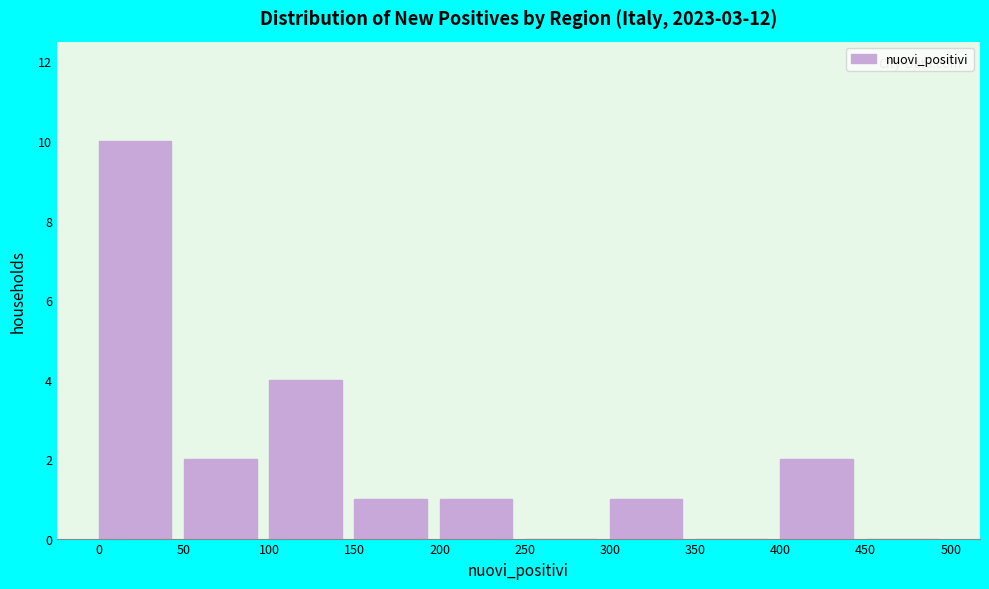

Reading left to right, transcribe this chart: for each bar, give the range it covers on the x-axis and its height. The values are not printed on the chart, so give them approximately, as read against the axis.

0 to 50: 10
50 to 100: 2
100 to 150: 4
150 to 200: 1
200 to 250: 1
250 to 300: 0
300 to 350: 1
350 to 400: 0
400 to 450: 2
450 to 500: 0